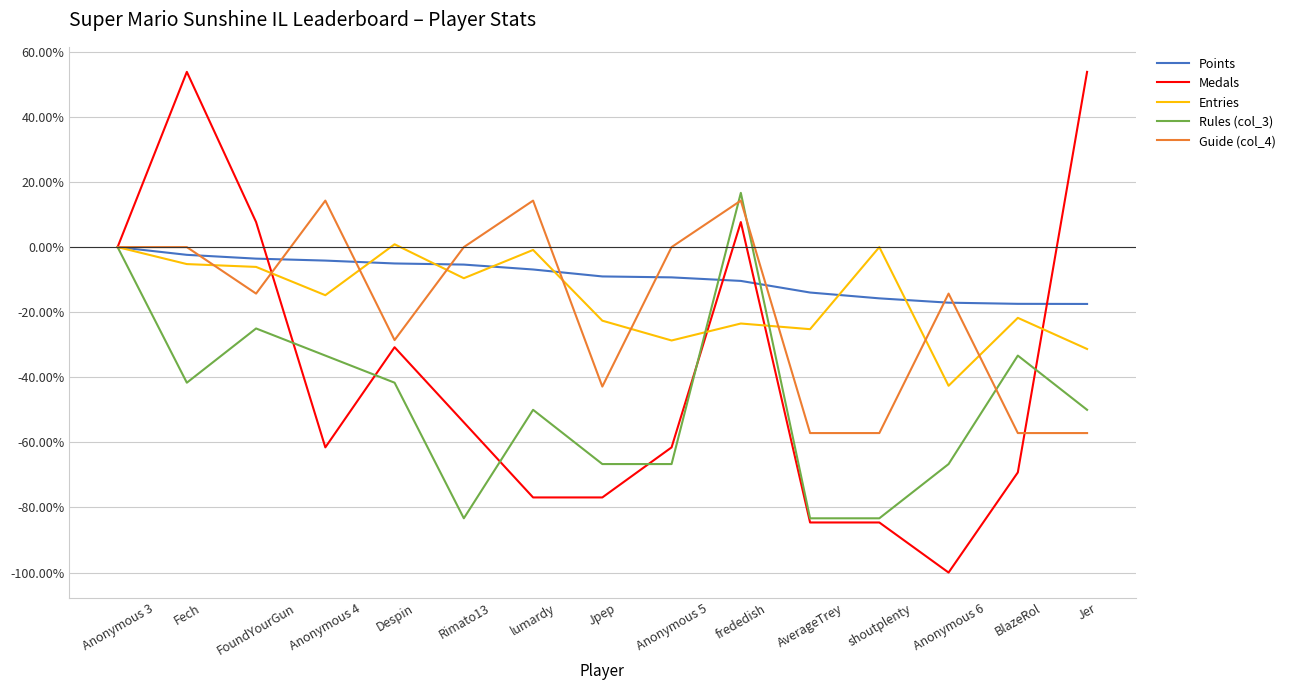

Is this an area chart (filled region under the line)?

No